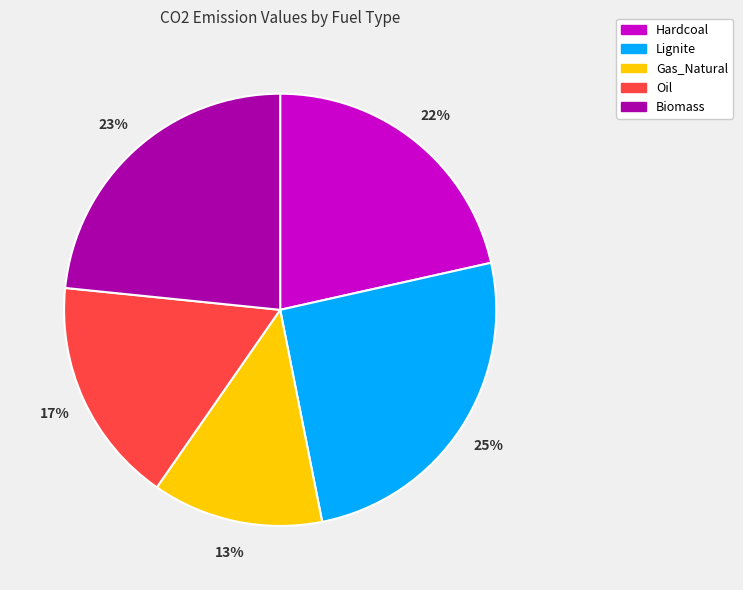

Does Hardcoal account for over 50% of the chart?

No